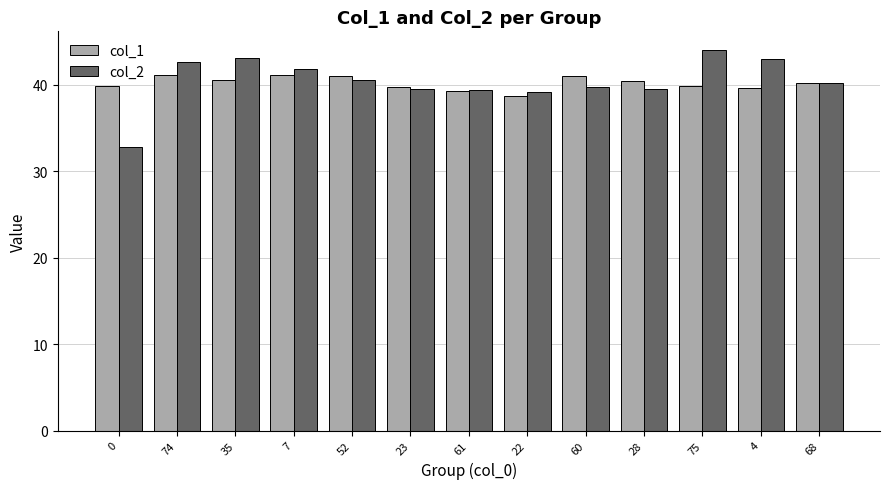

Is it true that col_2 equals 27.4 at 35?

False